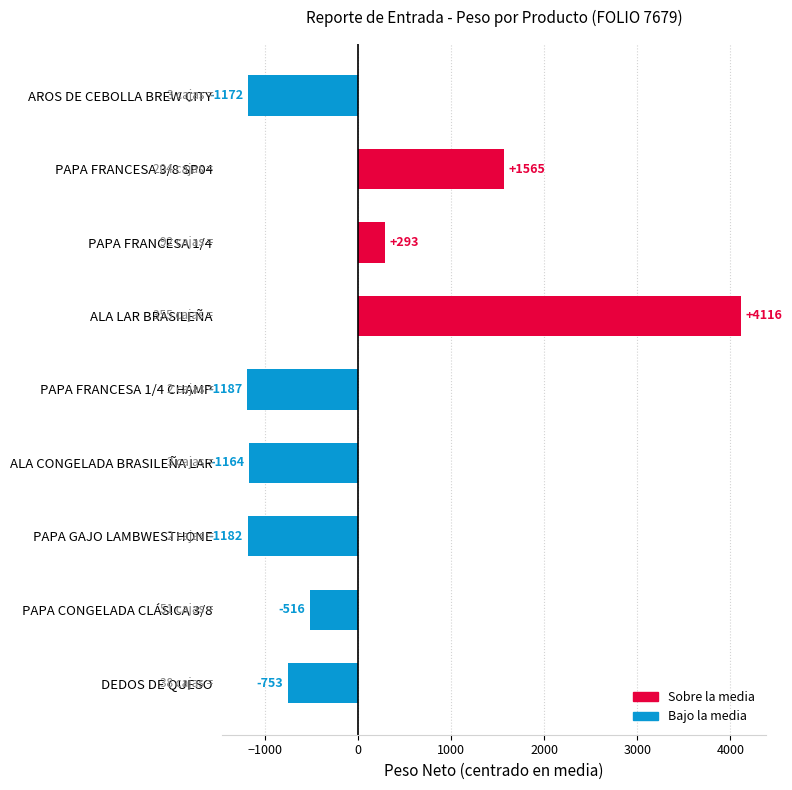

Where is the data nearest to the value 1464?

PAPA FRANCESA 3/8 SP04